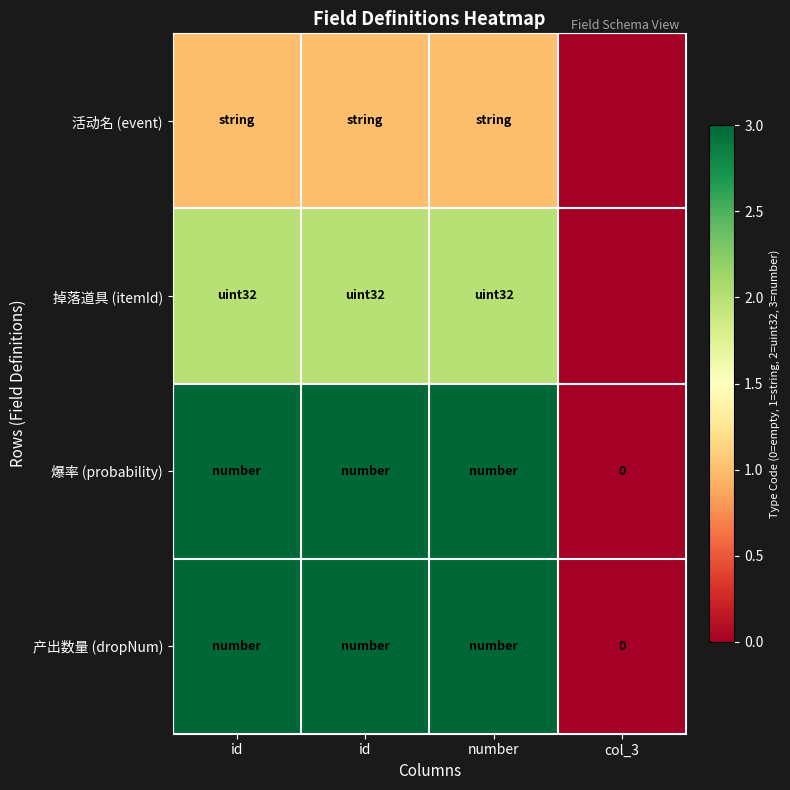

Is it true that 产出数量 (dropNum) equals 2 at id?

False